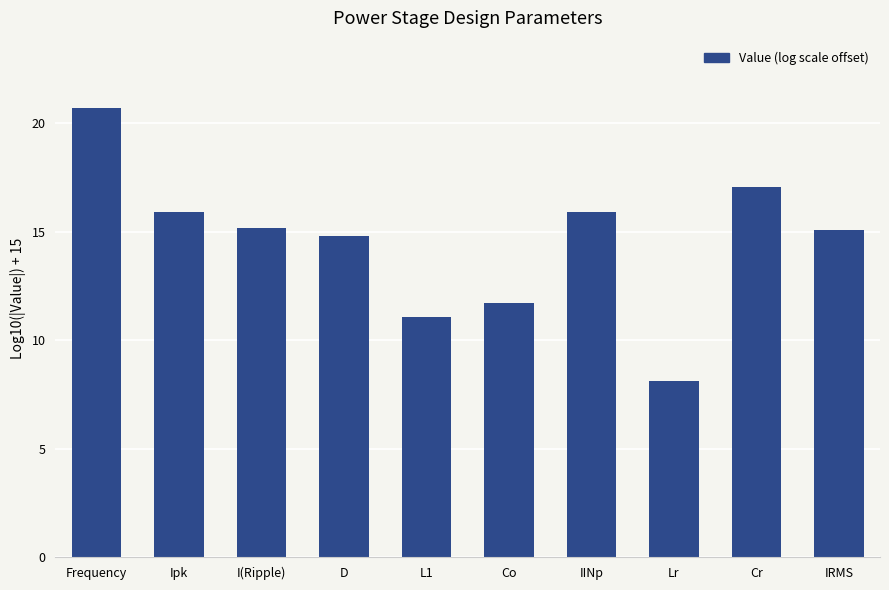

What is the label of the 2nd bar from the right?

Cr